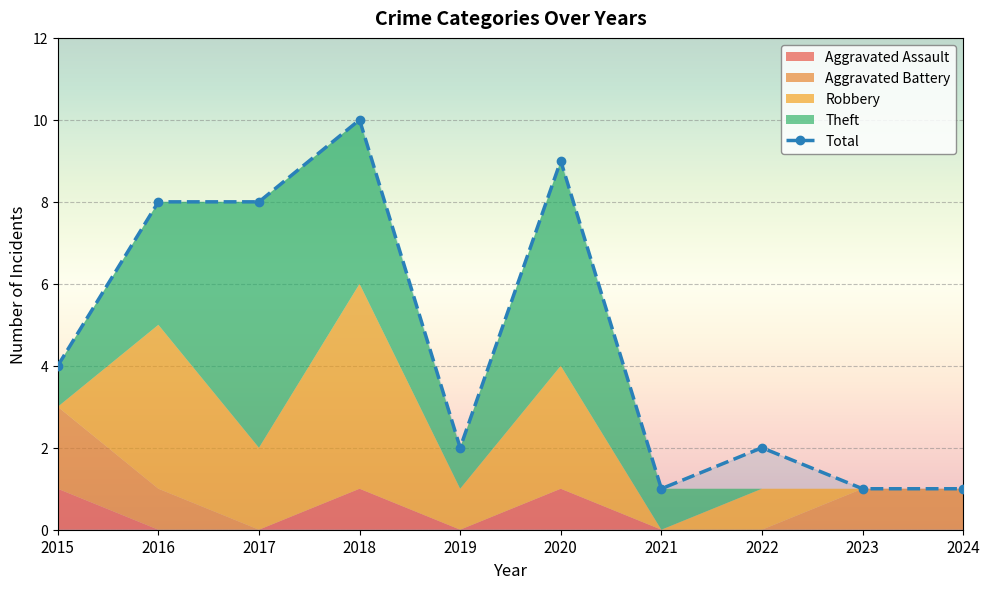

Reading left to right, transcribe all the data shown in this chart.

4	8	8	10	2	9	1	2	1	1